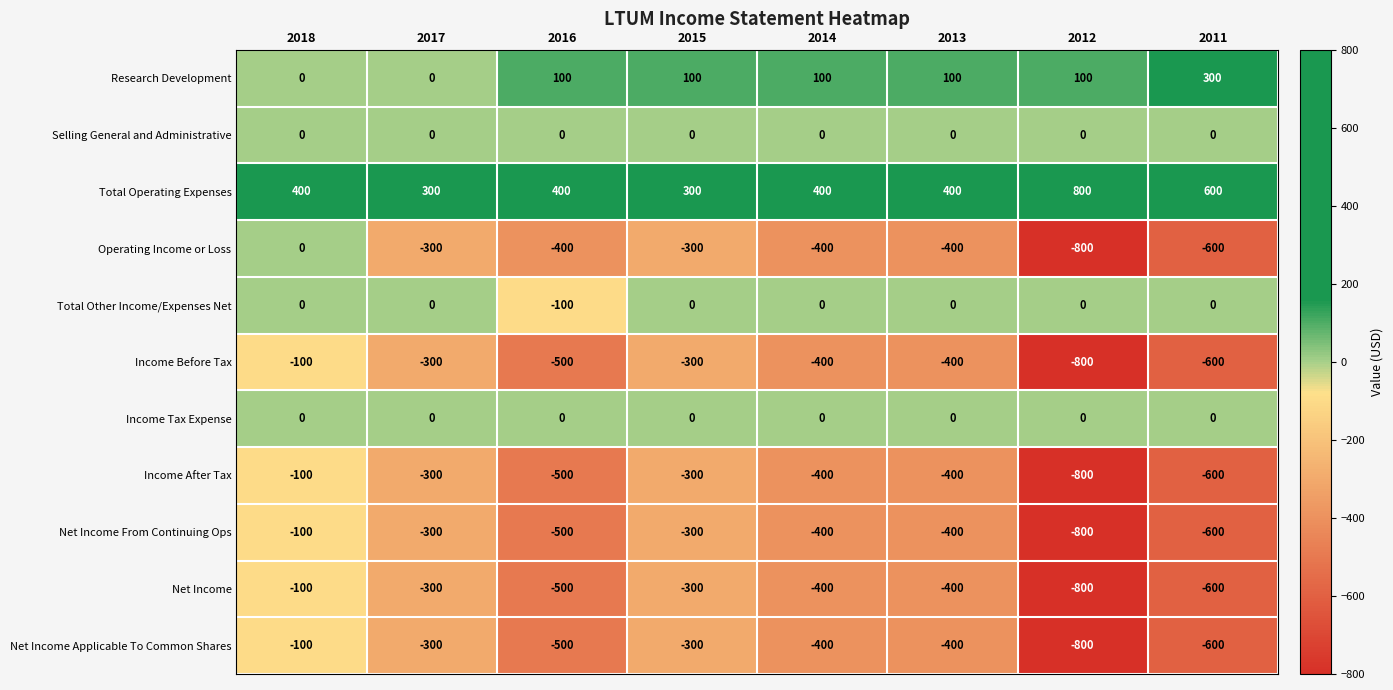

At which label is Operating Income or Loss closest to -400?

2016